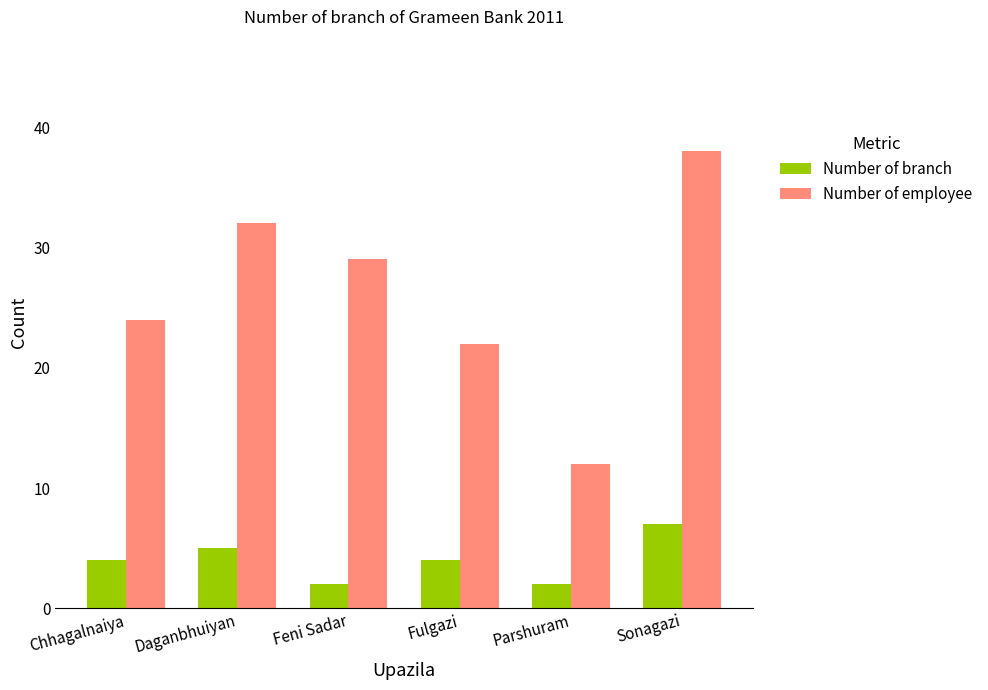

How many series are shown in this chart?

2